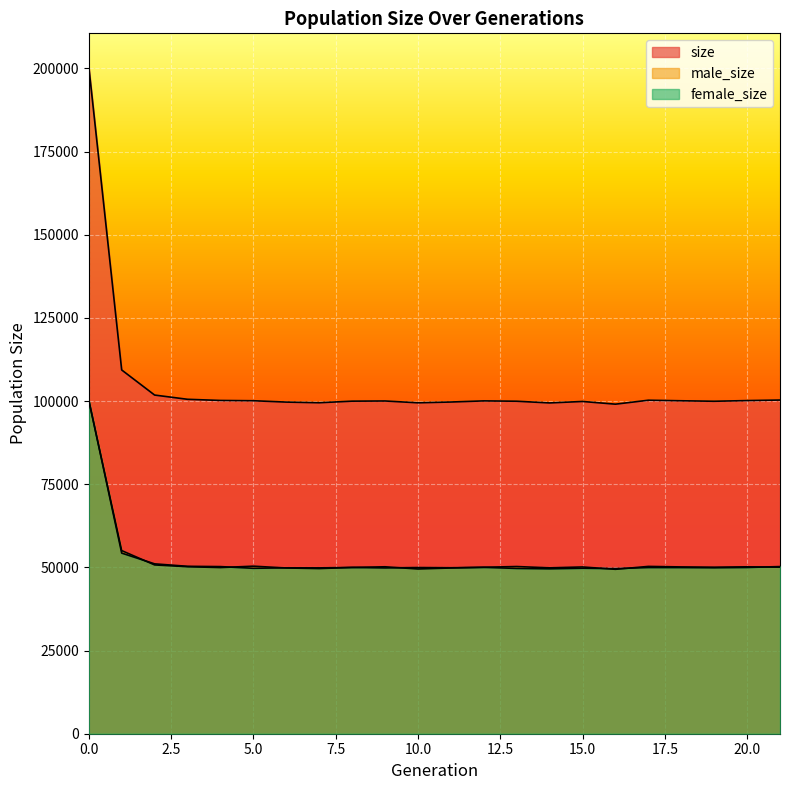

Rank the categories by female_size value from lowest to highest.

14, 16, 13, 5, 15, 9, 7, 6, 19, 11, 18, 10, 17, 20, 8, 12, 4, 21, 3, 2, 1, 0